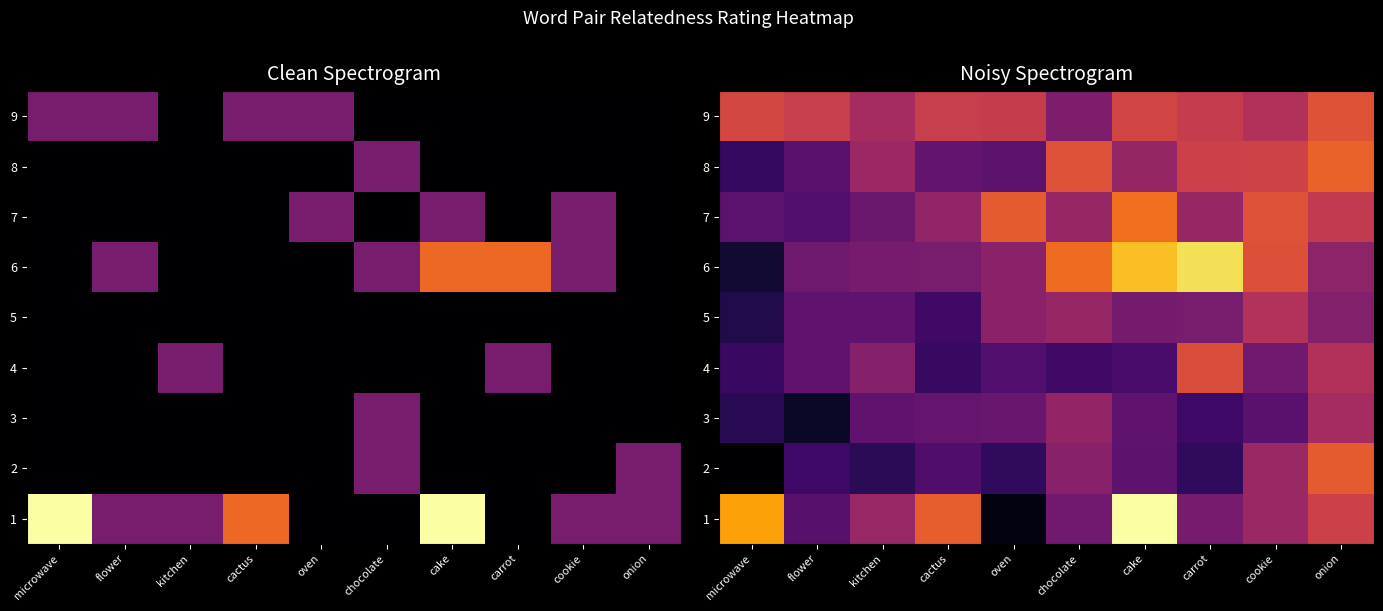

What is the difference between the second highest and second lowest values in the 6 series?

2.3